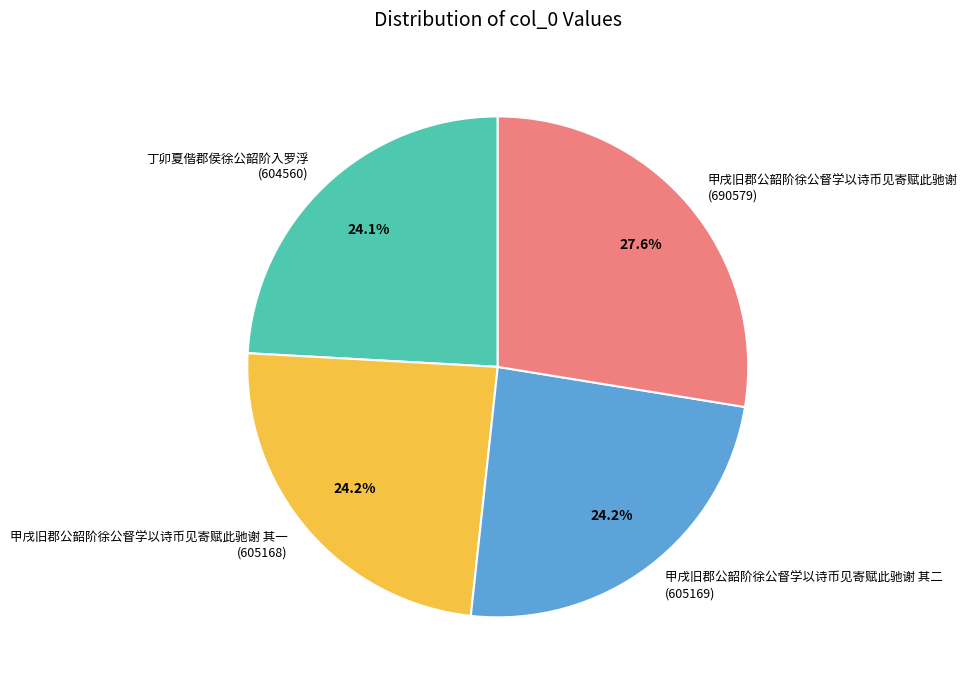

Does 丁卯夏偕郡侯徐公韶阶入罗浮 (604560) represent more than half of the total?

No